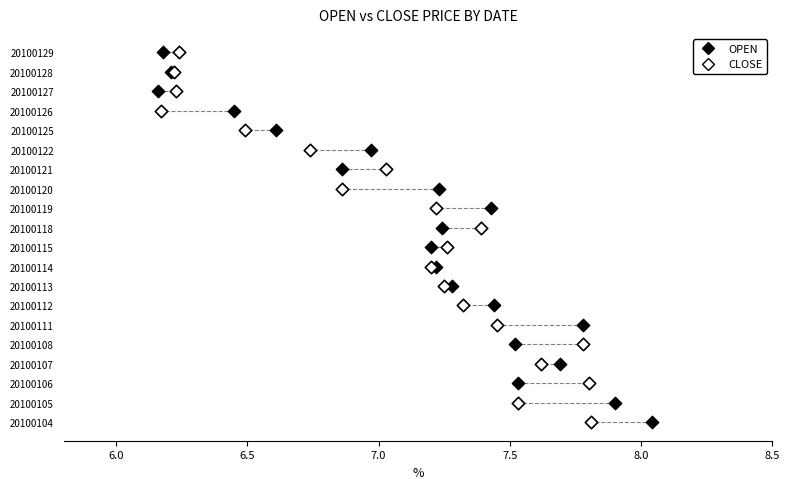

What are all the series names shown in the legend?

OPEN, CLOSE